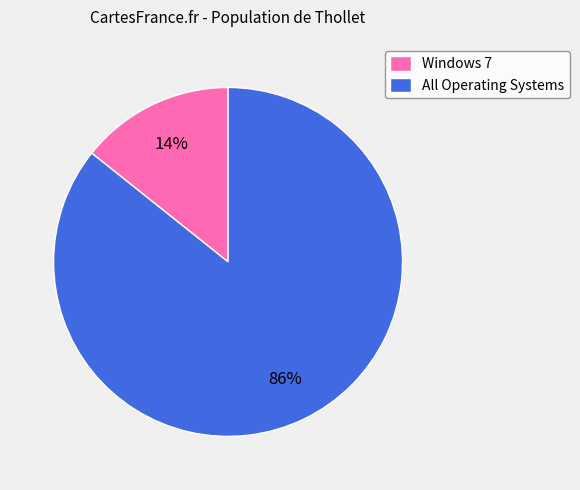

Between Windows 7 and All Operating Systems, which is larger?

All Operating Systems